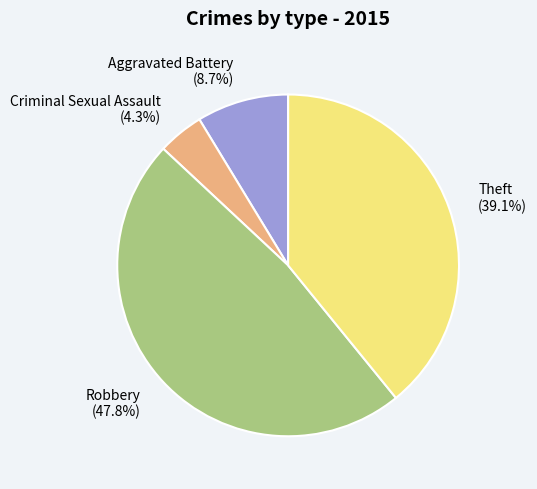

How many segments does this pie chart have?

4